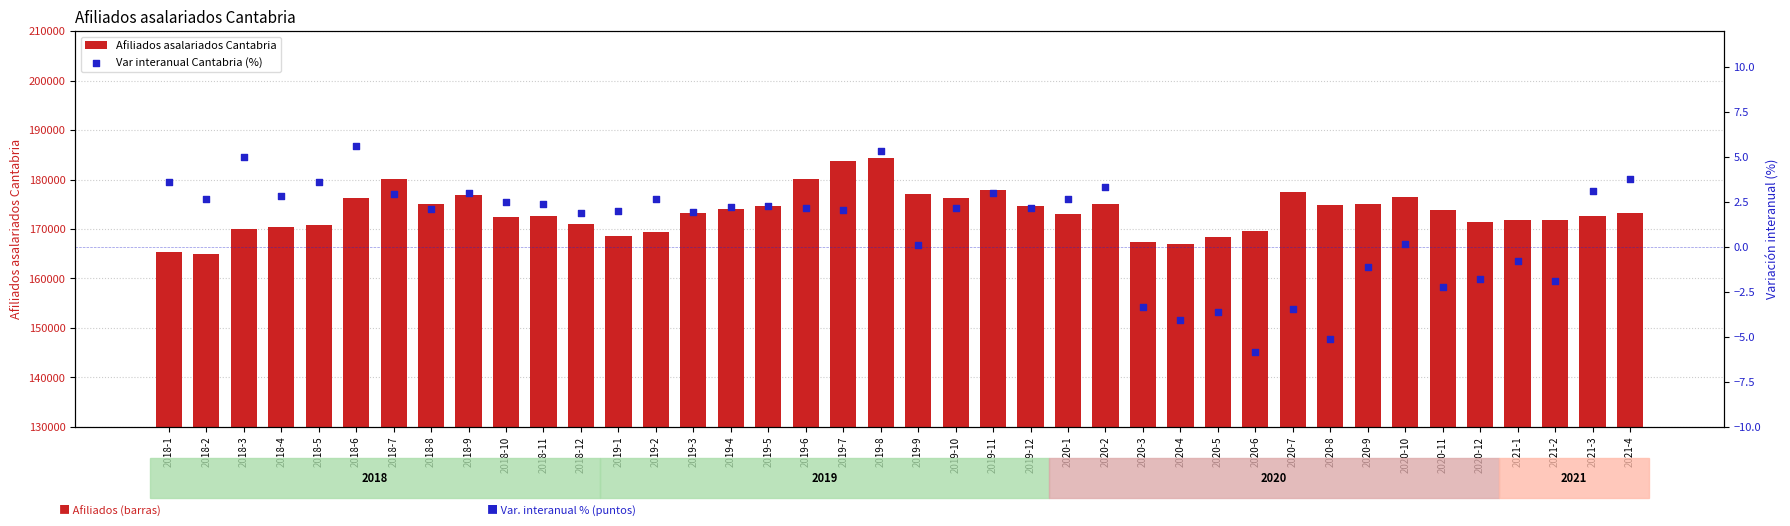

Which series has the largest total across all categories?

Afiliados asalariados Cantabria